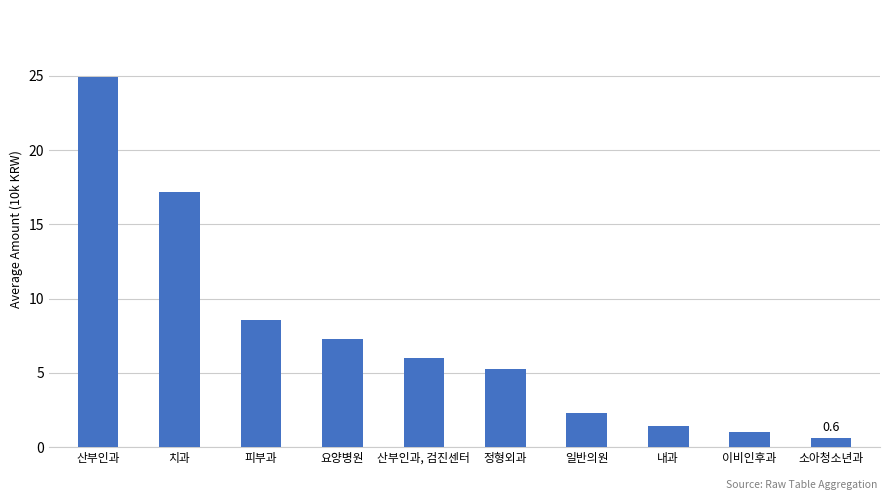

What is the change in value from 내과 to 이비인후과?

-0.4